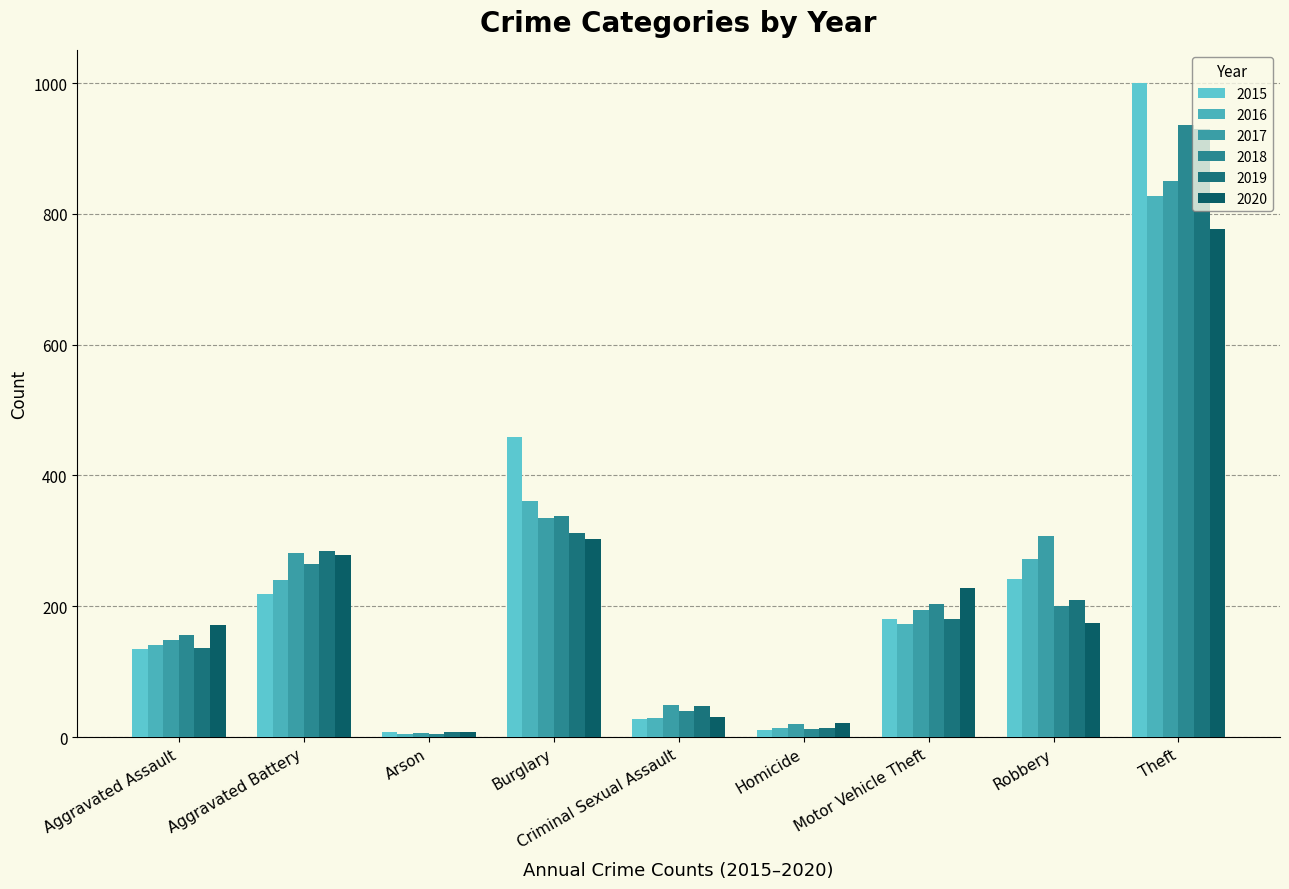

At which category is the sum across all series the highest?

Theft